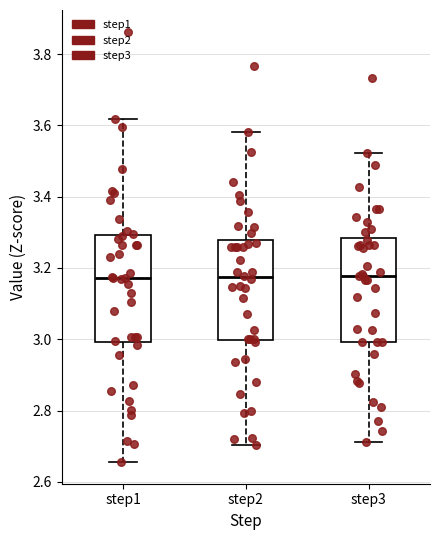

Reading left to right, transcribe this box plot: for each box, give where its median line is, the range the box spans, and where its two whiskers end, as read against the y-axis. The values are not printed on the chart, so give them approximately, as read against the axis.

step1: median 3.18, box 3.00 to 3.30, whiskers 2.66 to 3.62
step2: median 3.18, box 3.00 to 3.28, whiskers 2.70 to 3.58
step3: median 3.18, box 3.00 to 3.28, whiskers 2.72 to 3.52